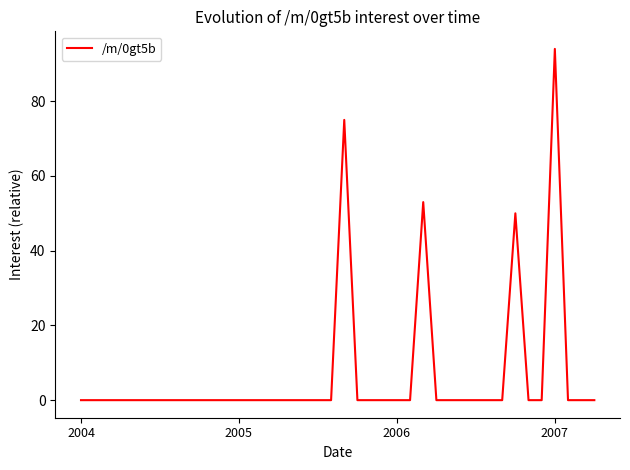

How many lines are shown in the chart?

1